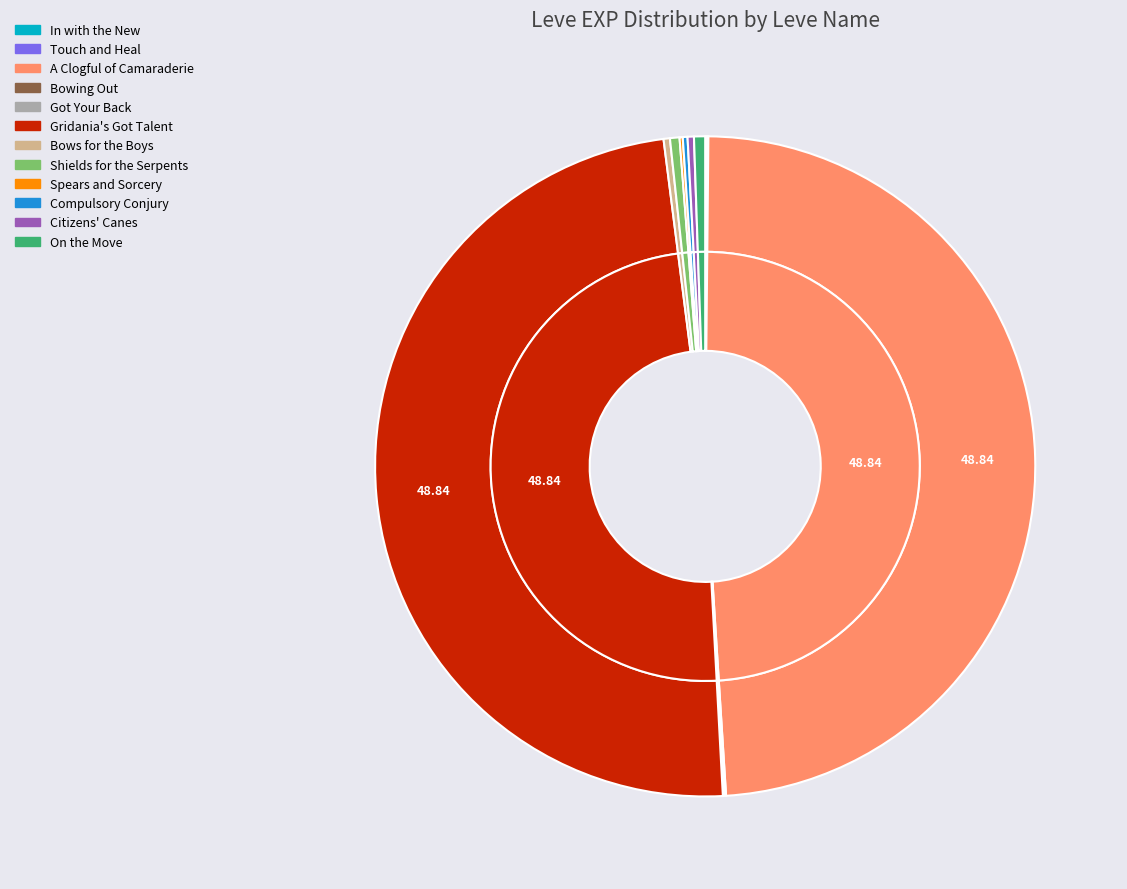

Combined, what portion of the pie is Gridania's Got Talent and Citizens' Canes?

49.1%